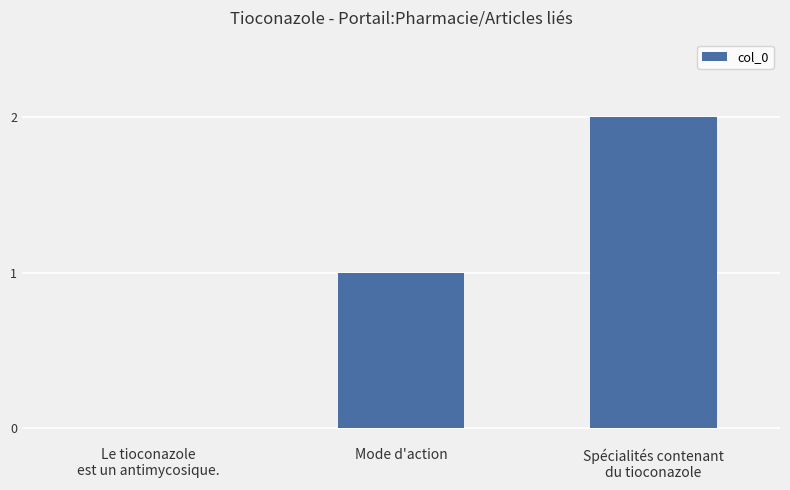

What is the sum of the values at Spécialités contenant
du tioconazole and Mode d'action?

3